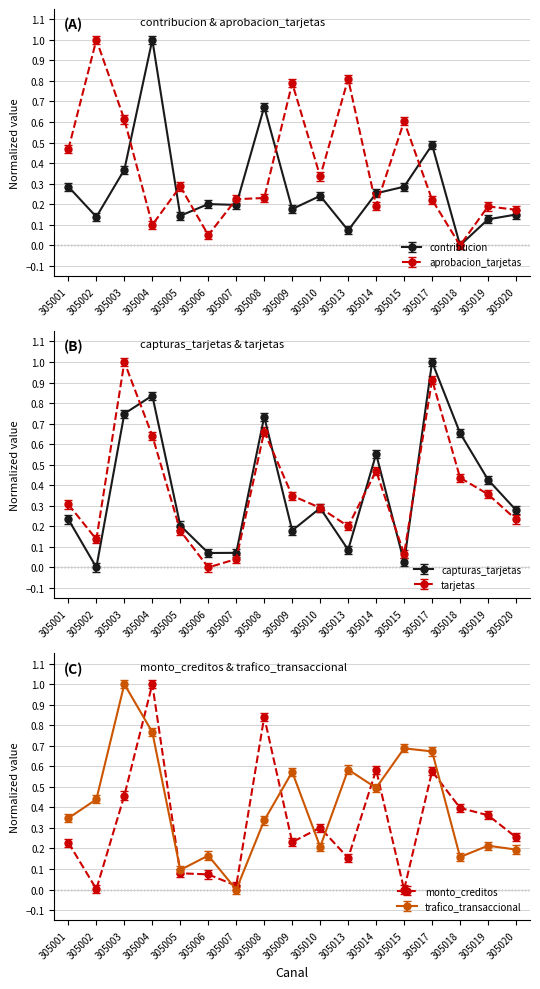

Reading right to left, list all the values displayed in this chart.

contribucion: 305020=0.1	305019=0.1	305018=0.0	305017=0.5	305015=0.3	305014=0.3	305013=0.1	305010=0.2	305009=0.2	305008=0.7	305007=0.2	305006=0.2	305005=0.1	305004=1.0	305003=0.4	305002=0.1	305001=0.3
aprobacion_tarjetas: 305020=0.2	305019=0.2	305018=0.0	305017=0.2	305015=0.6	305014=0.2	305013=0.8	305010=0.3	305009=0.8	305008=0.2	305007=0.2	305006=0.0	305005=0.3	305004=0.1	305003=0.6	305002=1.0	305001=0.5
capturas_tarjetas: 305020=0.3	305019=0.4	305018=0.7	305017=1.0	305015=0.0	305014=0.6	305013=0.1	305010=0.3	305009=0.2	305008=0.7	305007=0.1	305006=0.1	305005=0.2	305004=0.8	305003=0.7	305002=0.0	305001=0.2
tarjetas: 305020=0.2	305019=0.4	305018=0.4	305017=0.9	305015=0.1	305014=0.5	305013=0.2	305010=0.3	305009=0.3	305008=0.7	305007=0.0	305006=0.0	305005=0.2	305004=0.6	305003=1.0	305002=0.1	305001=0.3
monto_creditos: 305020=0.3	305019=0.4	305018=0.4	305017=0.6	305015=0.0	305014=0.6	305013=0.2	305010=0.3	305009=0.2	305008=0.8	305007=0.0	305006=0.1	305005=0.1	305004=1.0	305003=0.5	305002=0.0	305001=0.2
trafico_transaccional: 305020=0.2	305019=0.2	305018=0.2	305017=0.7	305015=0.7	305014=0.5	305013=0.6	305010=0.2	305009=0.6	305008=0.3	305007=0.0	305006=0.2	305005=0.1	305004=0.8	305003=1.0	305002=0.4	305001=0.3